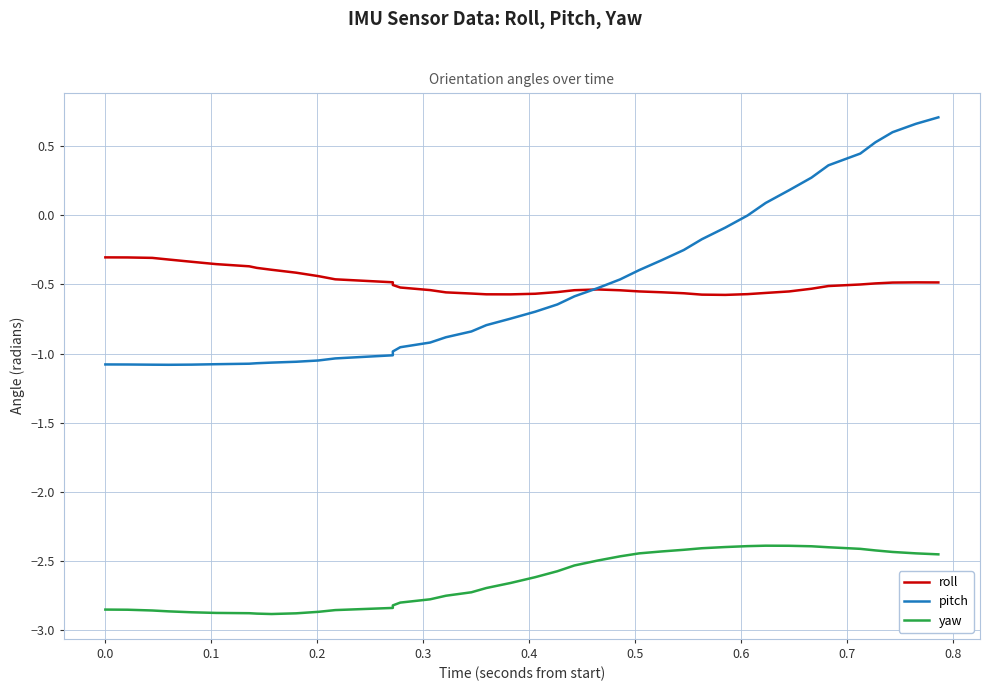

What is the minimum value shown in the chart?

-2.9